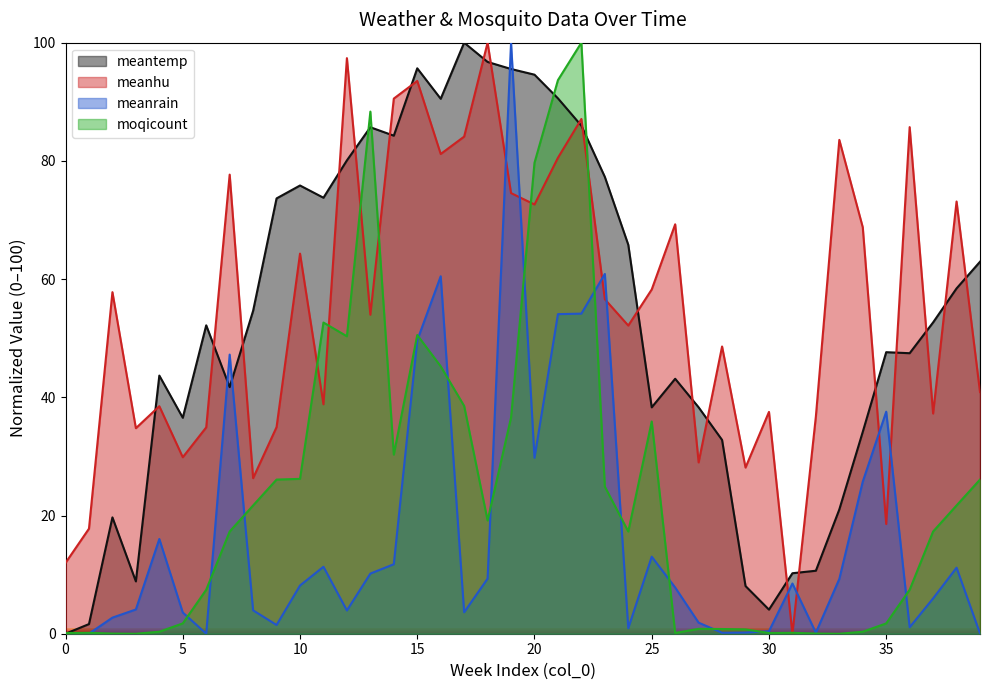

Is it true that meanrain equals 5.7 at 12?

False